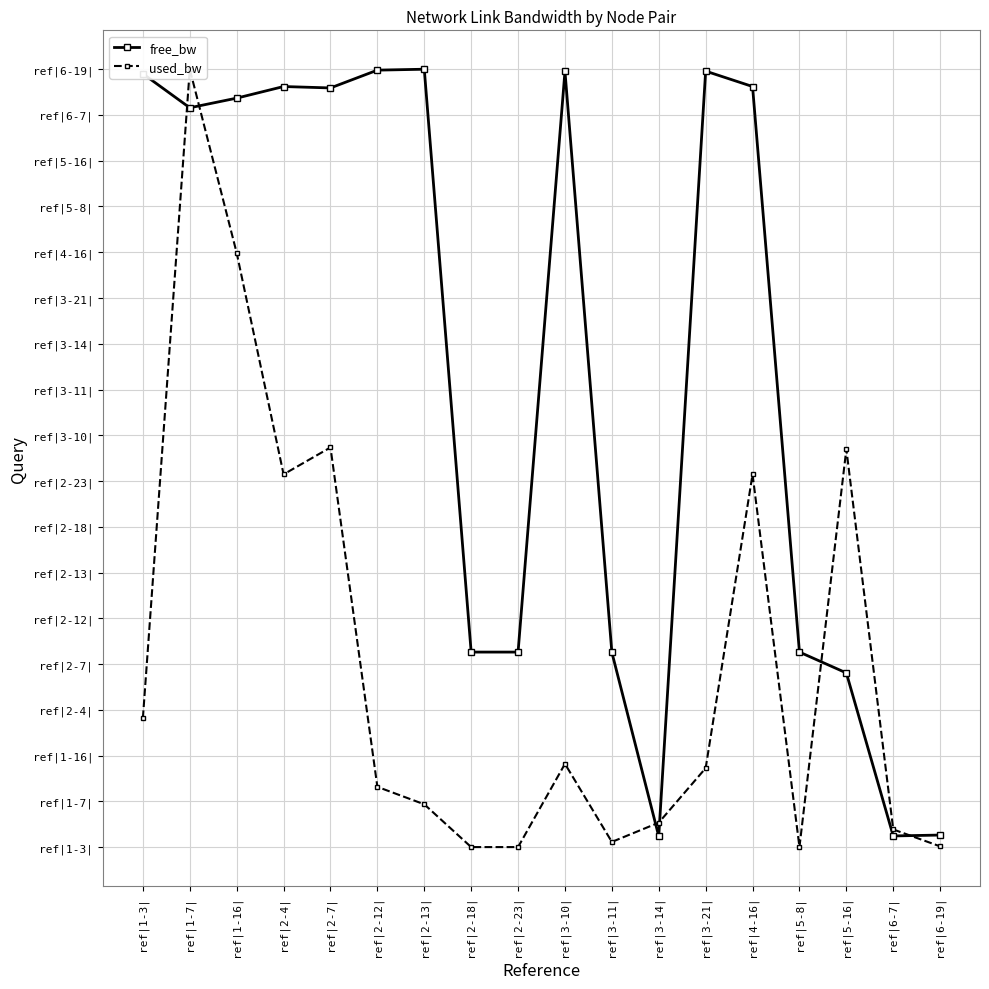

Which series has the largest total across all categories?

free_bw